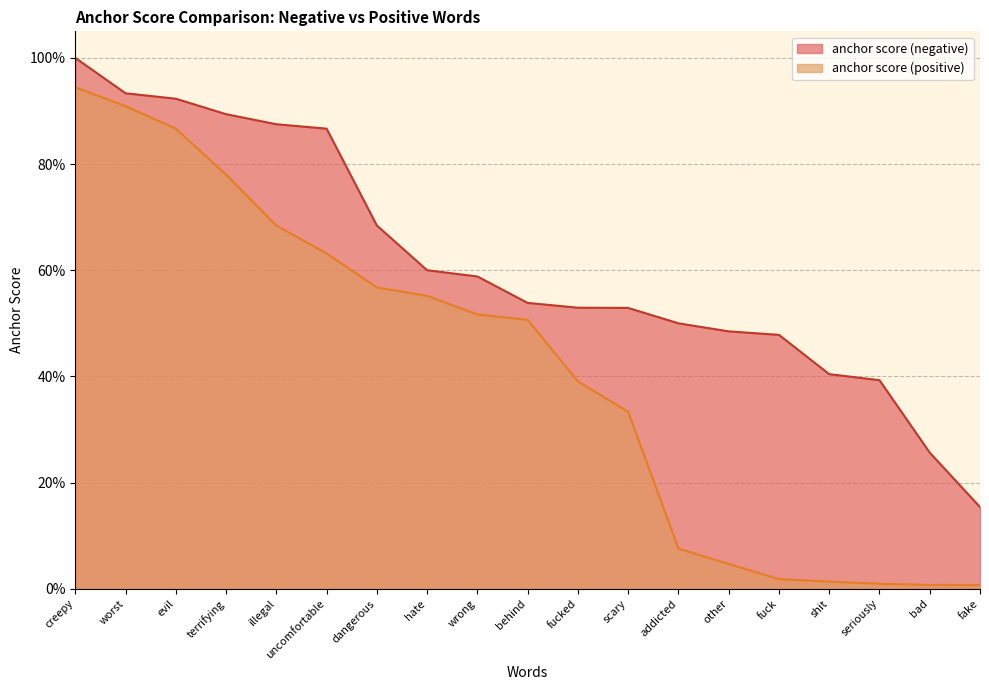

At which category does the chart reach its peak across all series?

creepy